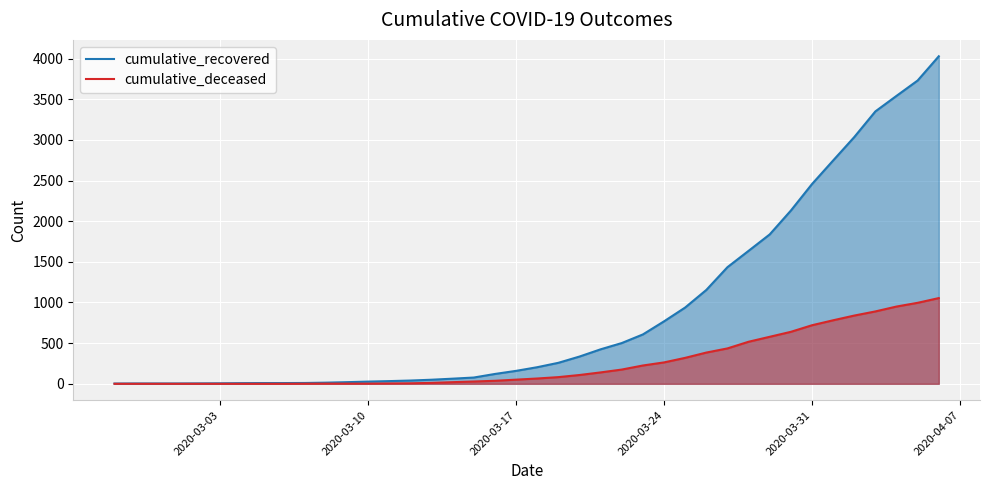

Reading left to right, list all the values displayed in this chart.

cumulative_recovered: 3	4	4	4	5	6	8	9	9	10	14	20	27	33	40	50	63	77	121	159	204	258	335	424	501	607	768	938	1154	1434	1635	1837	2130	2456	2746	3034	3350	3541	3730	4028
cumulative_deceased: 0	0	0	0	0	0	0	0	0	1	2	2	2	4	6	11	20	28	37	51	65	82	108	140	175	225	263	319	384	435	517	578	639	720	781	839	890	950	996	1054